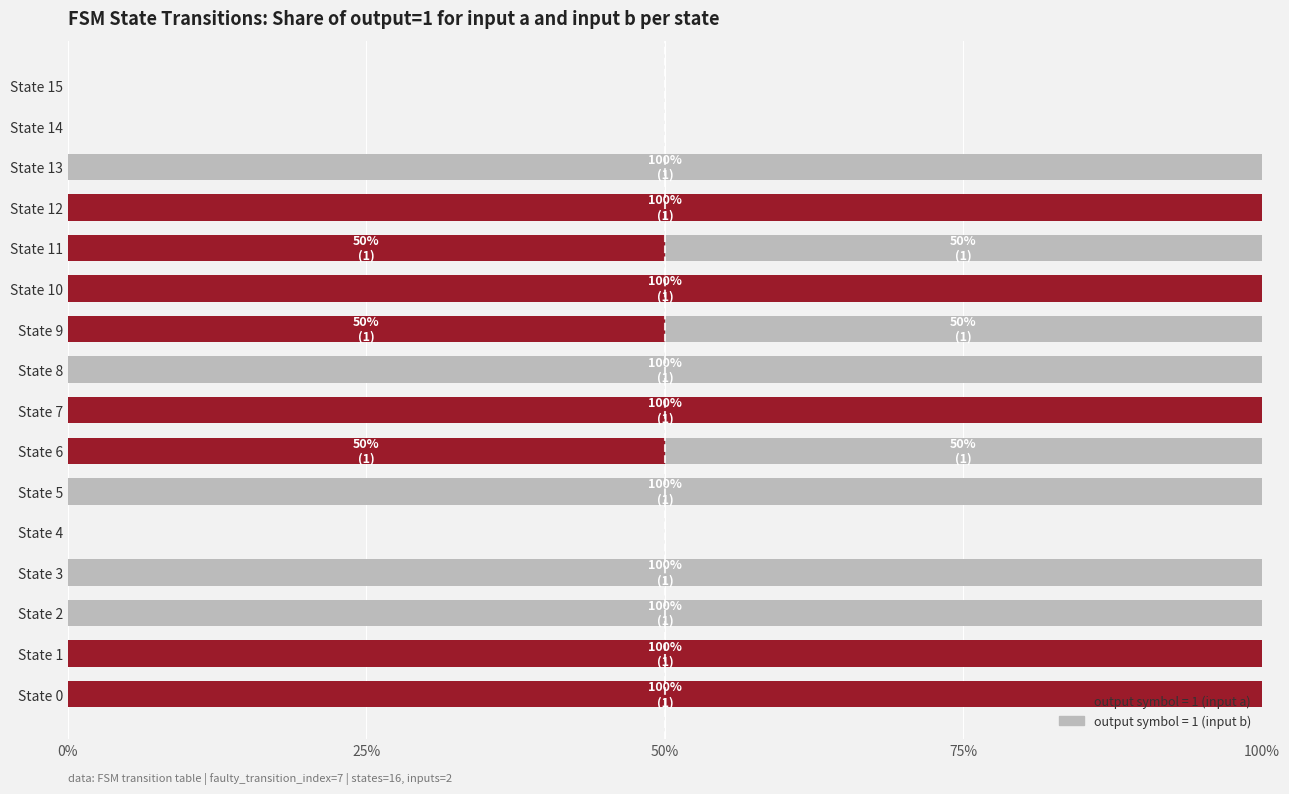

Reading left to right, what are all the values shown in this chart?

output=1 (input a): 1.0	1.0	0.0	0.0	0.0	0.0	0.5	1.0	0.0	0.5	1.0	0.5	1.0	0.0	0.0	0.0
output=1 (input b): 0.0	0.0	1.0	1.0	0.0	1.0	0.5	0.0	1.0	0.5	0.0	0.5	0.0	1.0	0.0	0.0